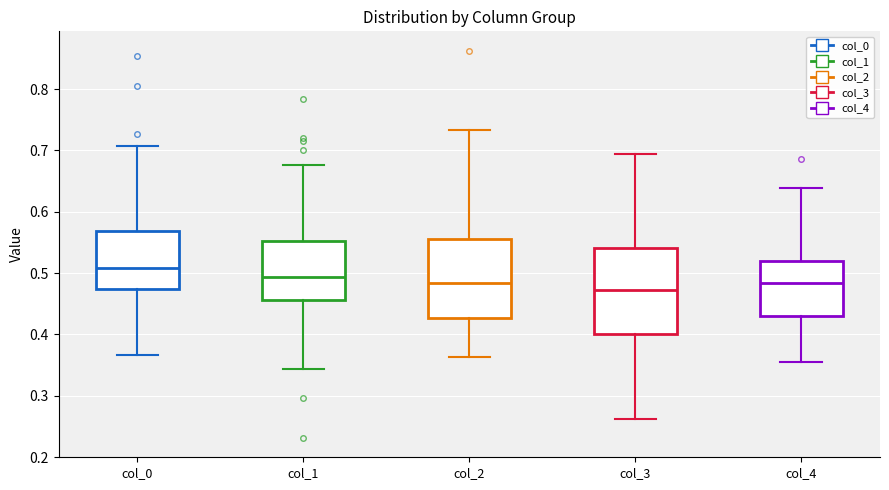

Reading left to right, read every box against the y-axis: the position of its median line, the range the box covers, and the ends of its whiskers. The values are not printed on the chart, so give them approximately, as read against the axis.

col_0: median 0.51, box 0.47 to 0.57, whiskers 0.37 to 0.71
col_1: median 0.49, box 0.46 to 0.55, whiskers 0.34 to 0.68
col_2: median 0.48, box 0.43 to 0.56, whiskers 0.36 to 0.73
col_3: median 0.47, box 0.40 to 0.54, whiskers 0.26 to 0.69
col_4: median 0.48, box 0.43 to 0.52, whiskers 0.35 to 0.64